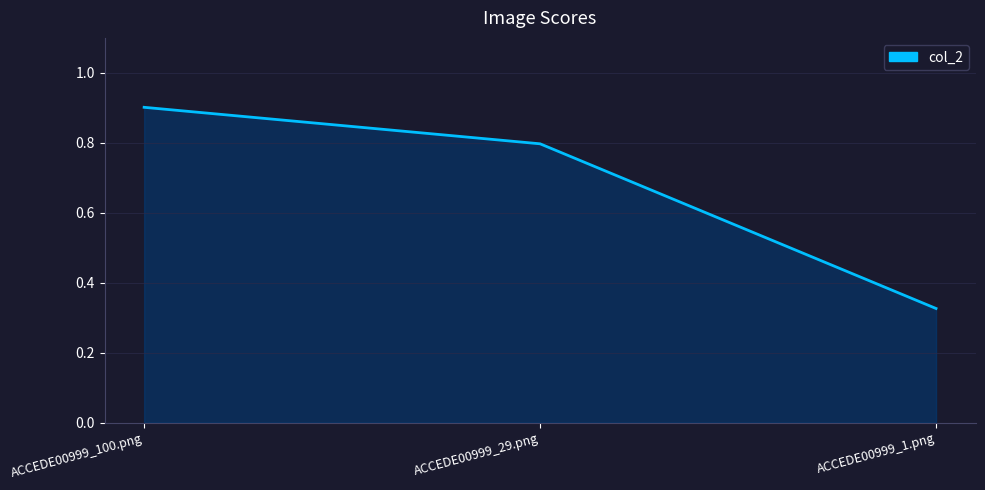

What position from the right is ACCEDE00999_29.png?

2